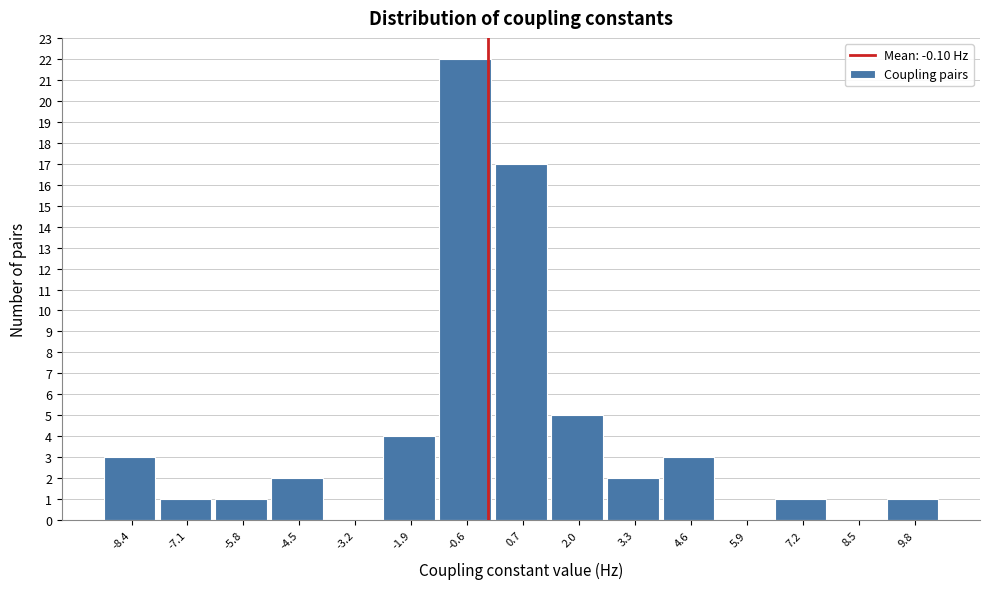

How tall is the bar that spans 0.0 to 1.4 on the x-axis? Neither the bar edges nor the heights are printed on the chart, so give them approximately, as read against the axes.

17